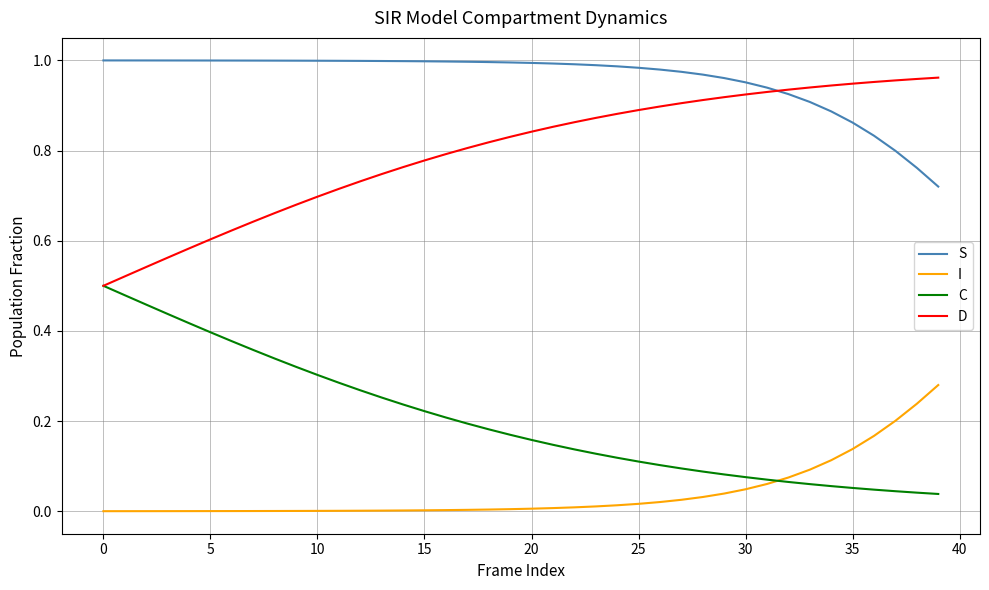

Which series has the largest total across all categories?

S